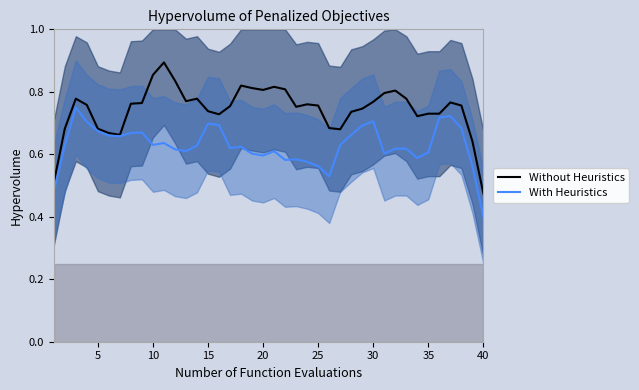

True or false: Without Heuristics and With Heuristics intersect in this chart.

False